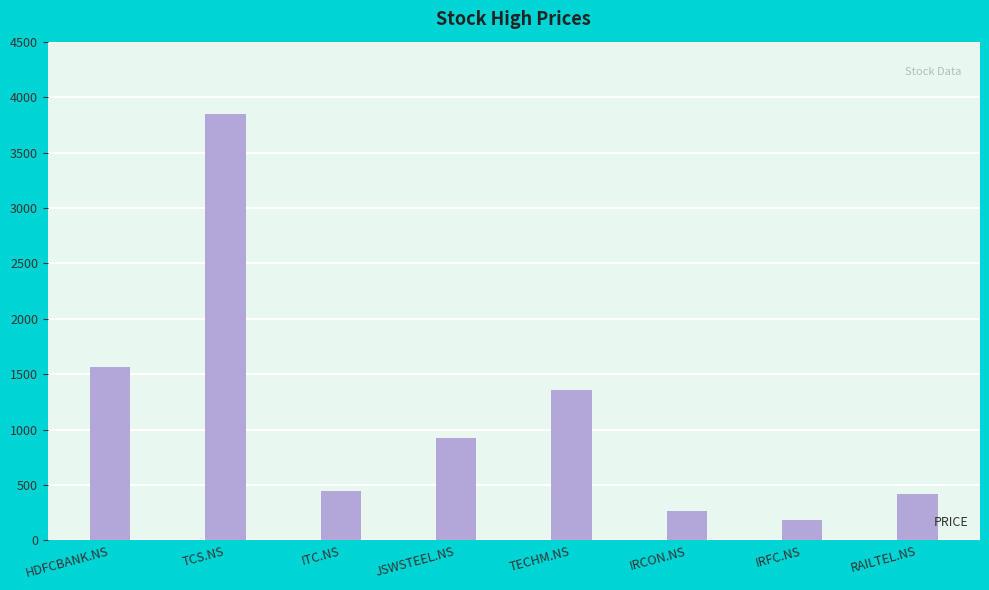

What is the average value?

1127